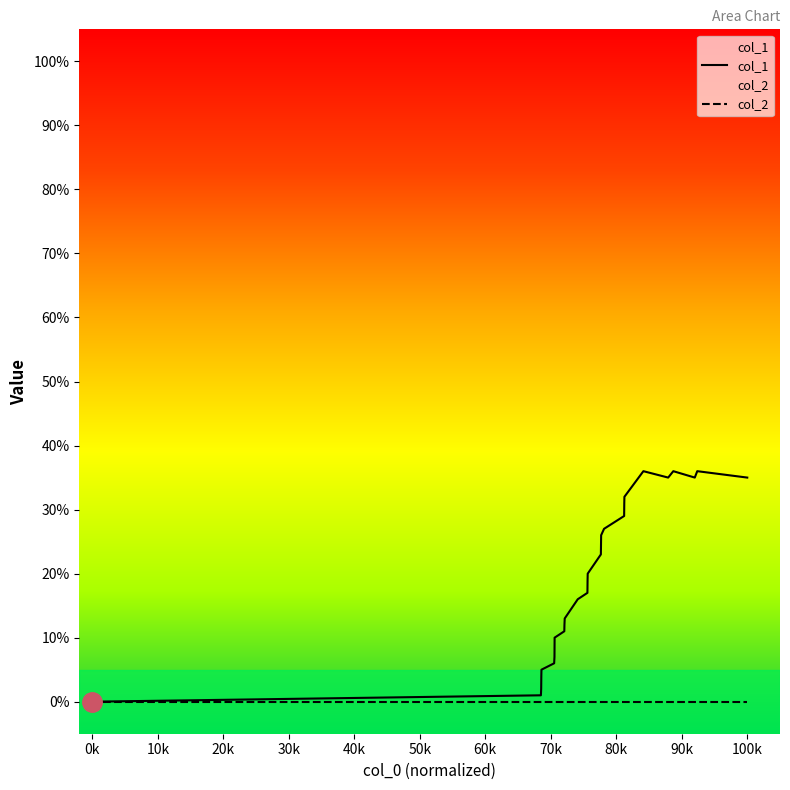

How many lines are shown in the chart?

2